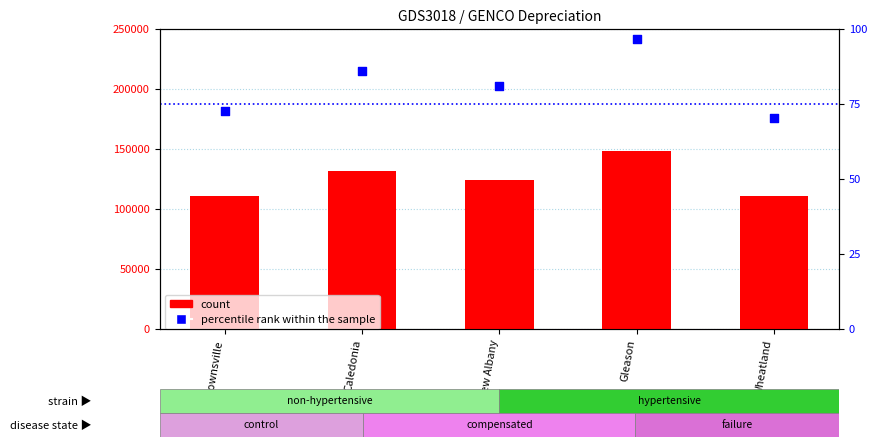

Which series has the largest Y range (max minus min)?

count